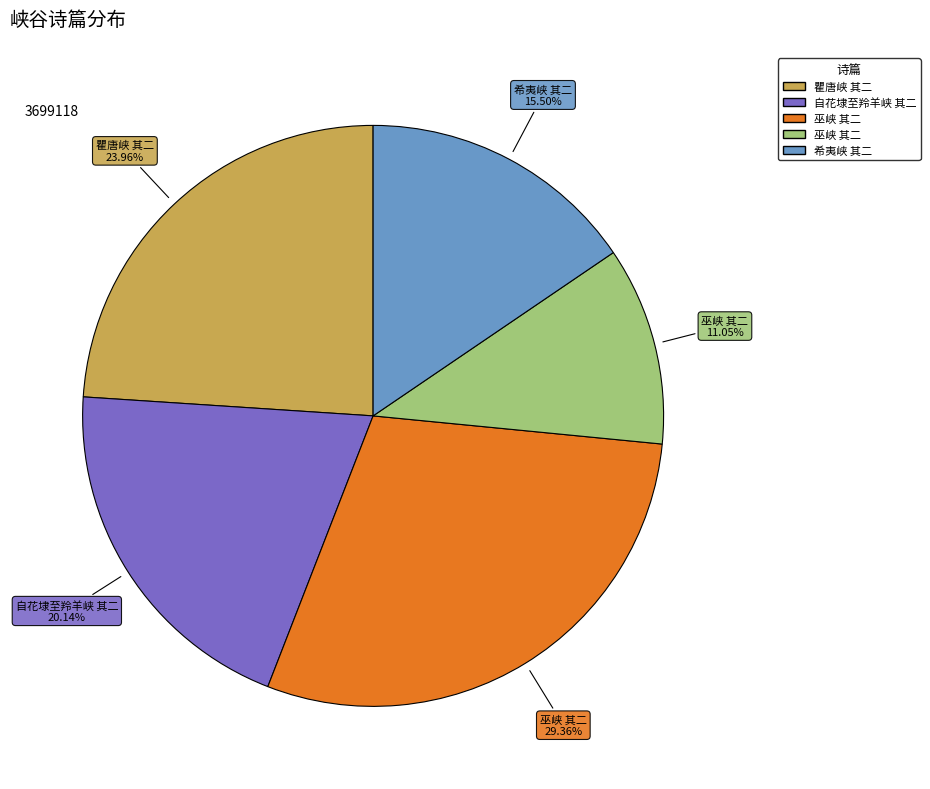

Does any single category account for the majority?

No